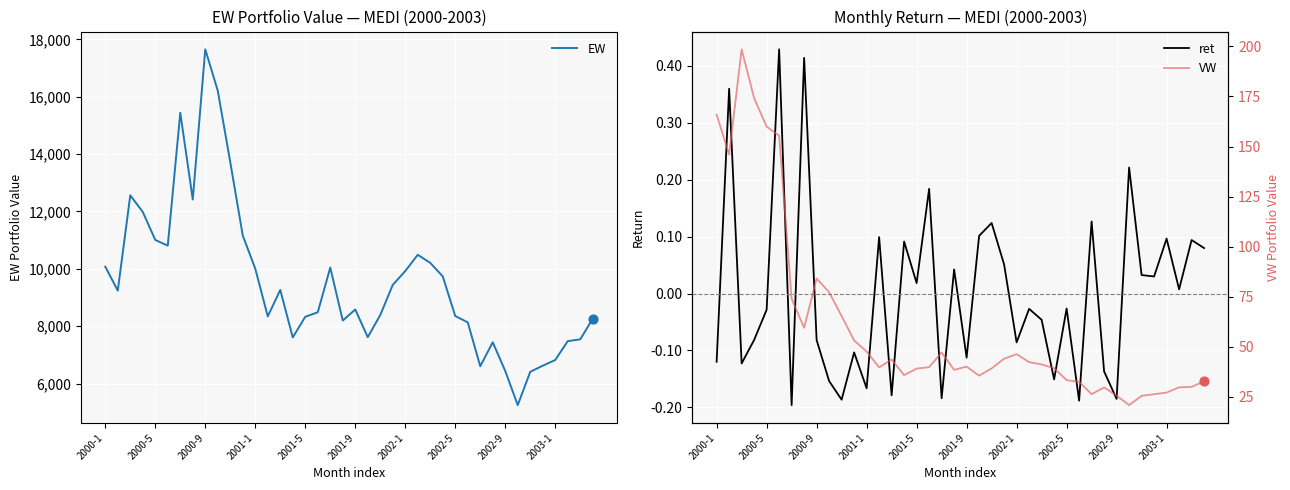

What is the total value across all series at 17?

8523.3